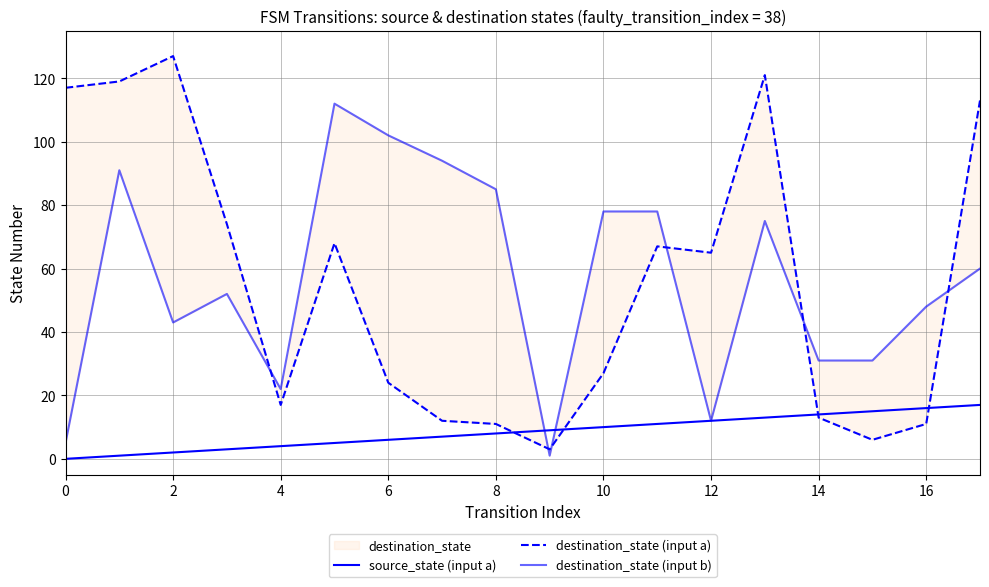

Where is destination_state (input a) nearest to the value 65?

12